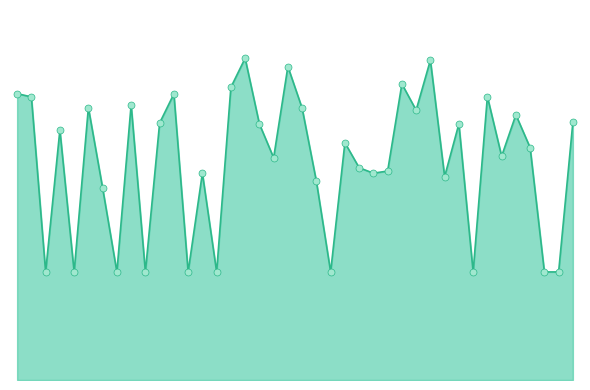

Is this an area chart (filled region under the line)?

Yes